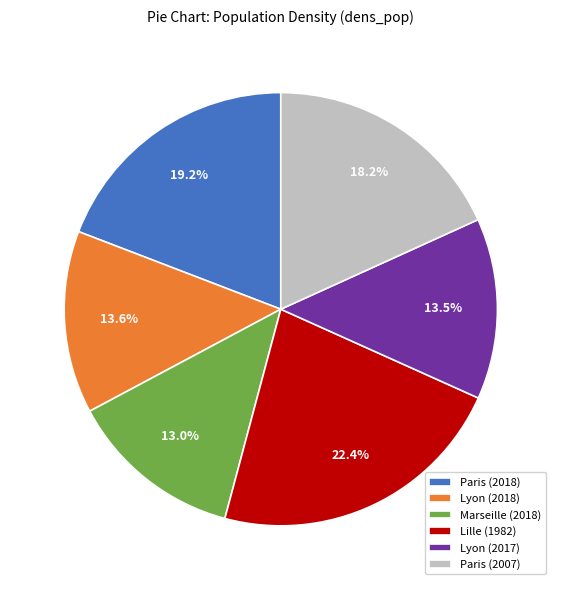

Does any single category account for the majority?

No